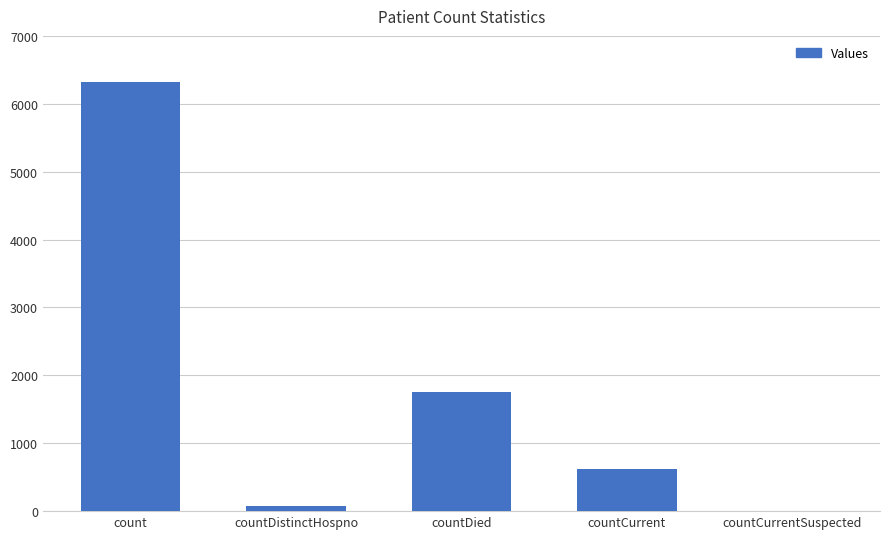

Reading left to right, transcribe all the data shown in this chart.

count=6319	countDistinctHospno=77	countDied=1749	countCurrent=616	countCurrentSuspected=0